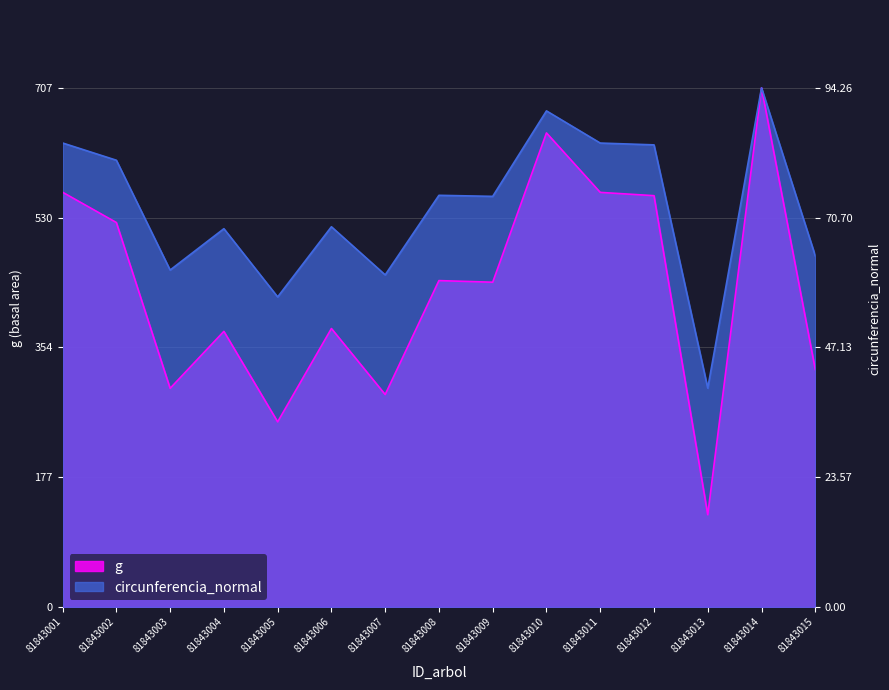

Is it true that g equals 375.4 at 81843004?

True